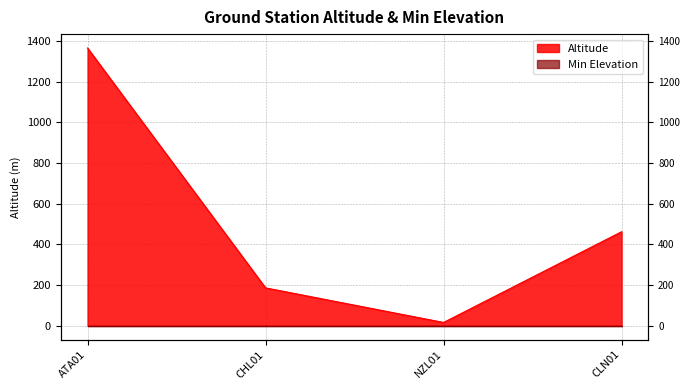

Reading right to left, what are all the values shown in this chart?

CLN01=462	NZL01=16	CHL01=186	ATA01=1365